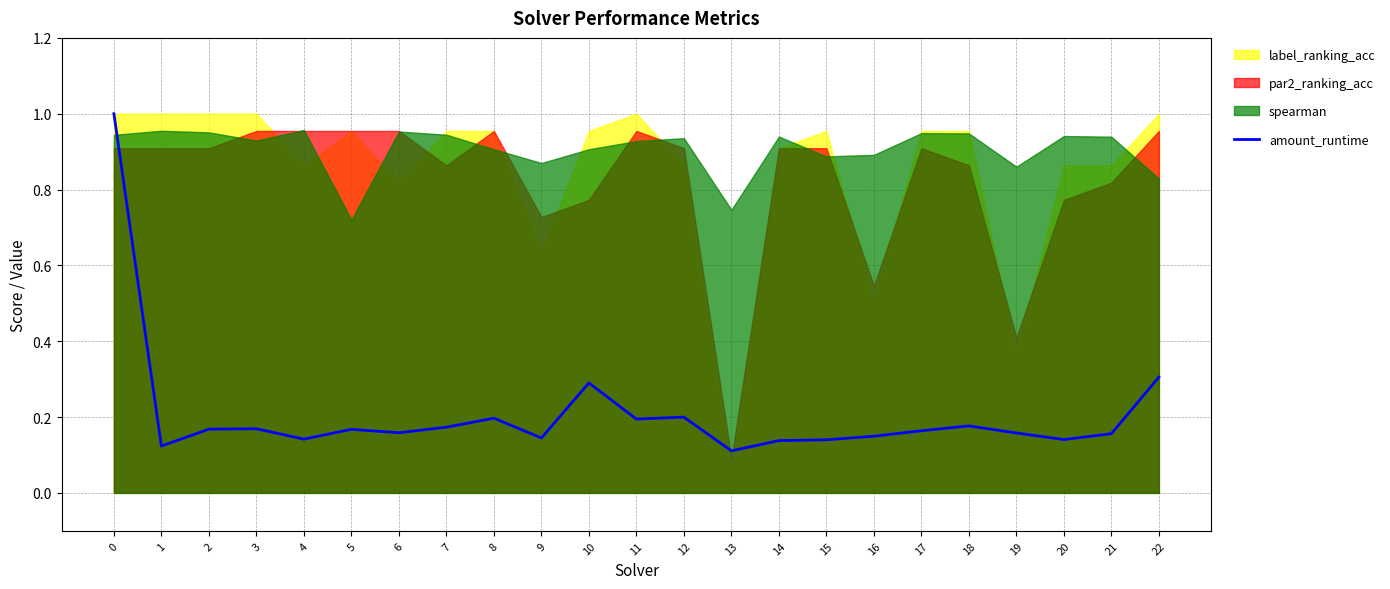

The value of amount_runtime at 22 is 0.3. True or false?

True